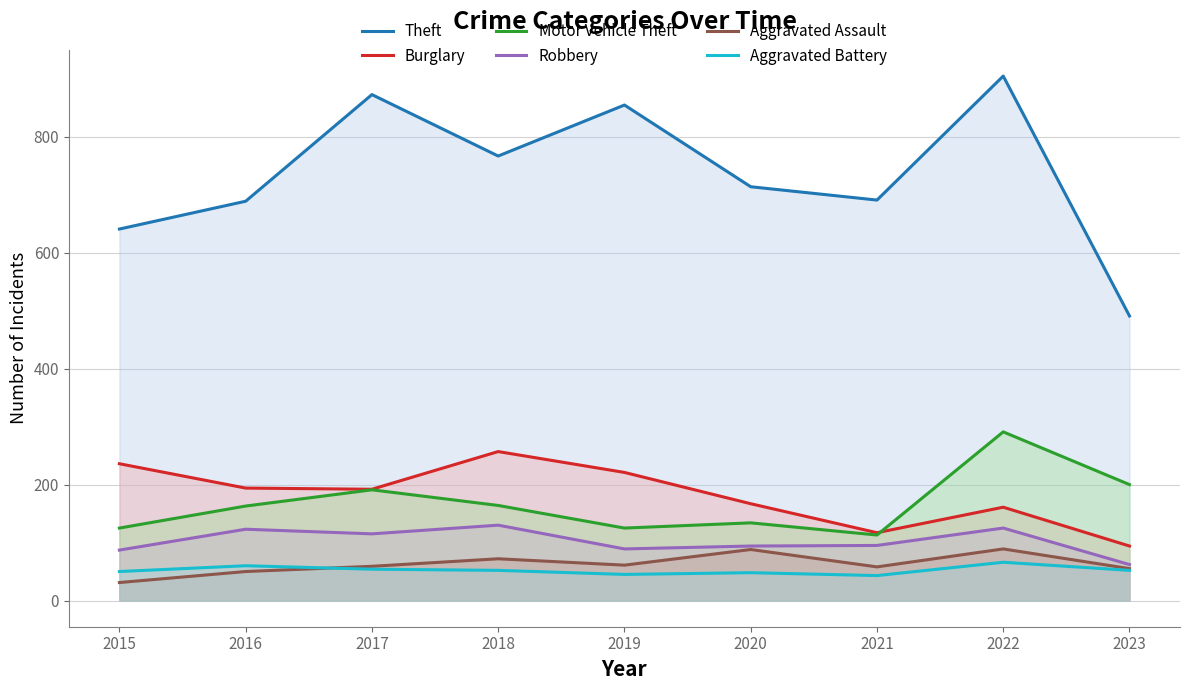

Read the Motor Vehicle Theft value at 2023, to the nearest 5.

200